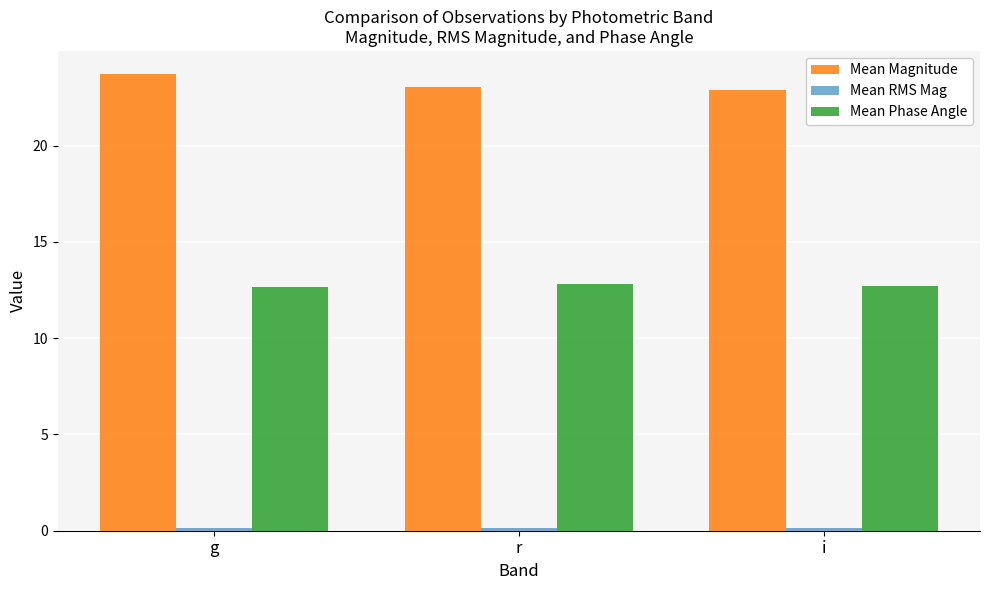

What position from the left is r?

2